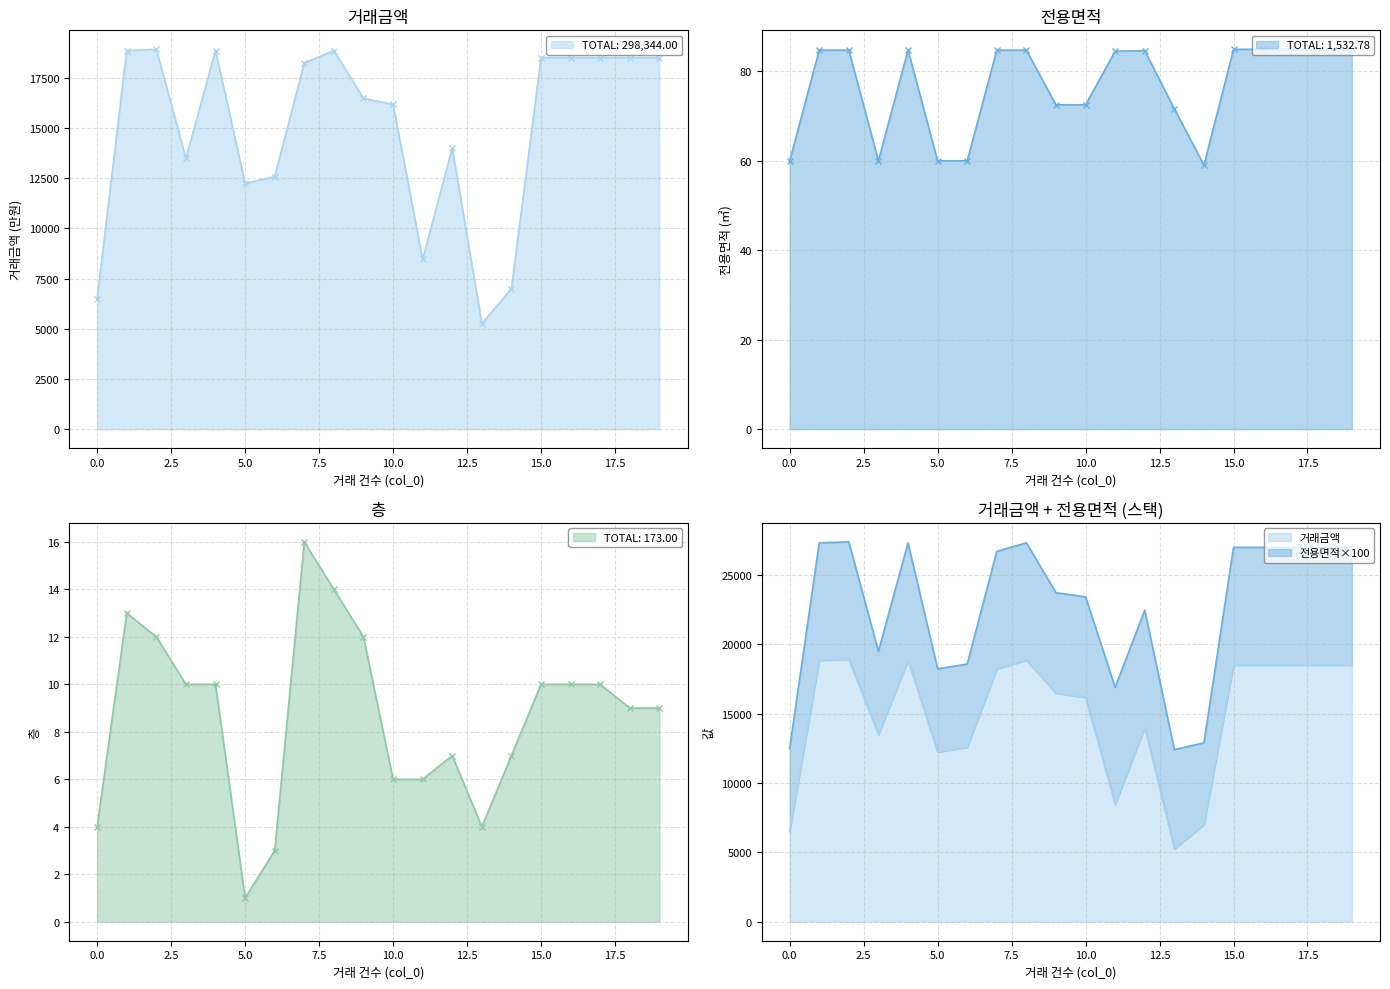

Which series changed the most between 8 and 13?

거래금액